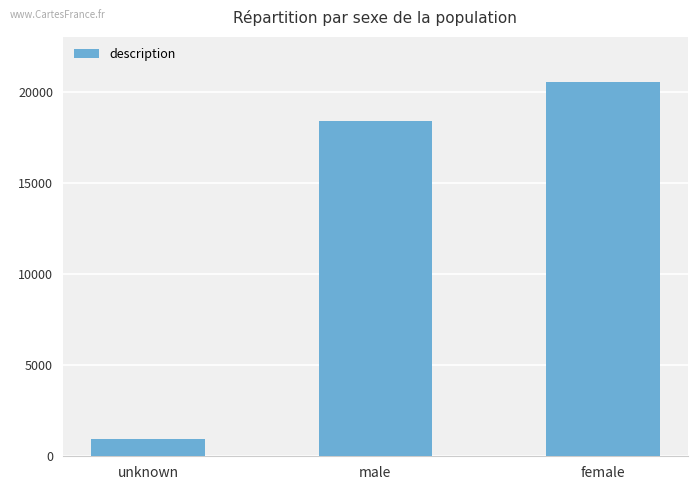

Rank the categories by value from lowest to highest.

unknown, male, female